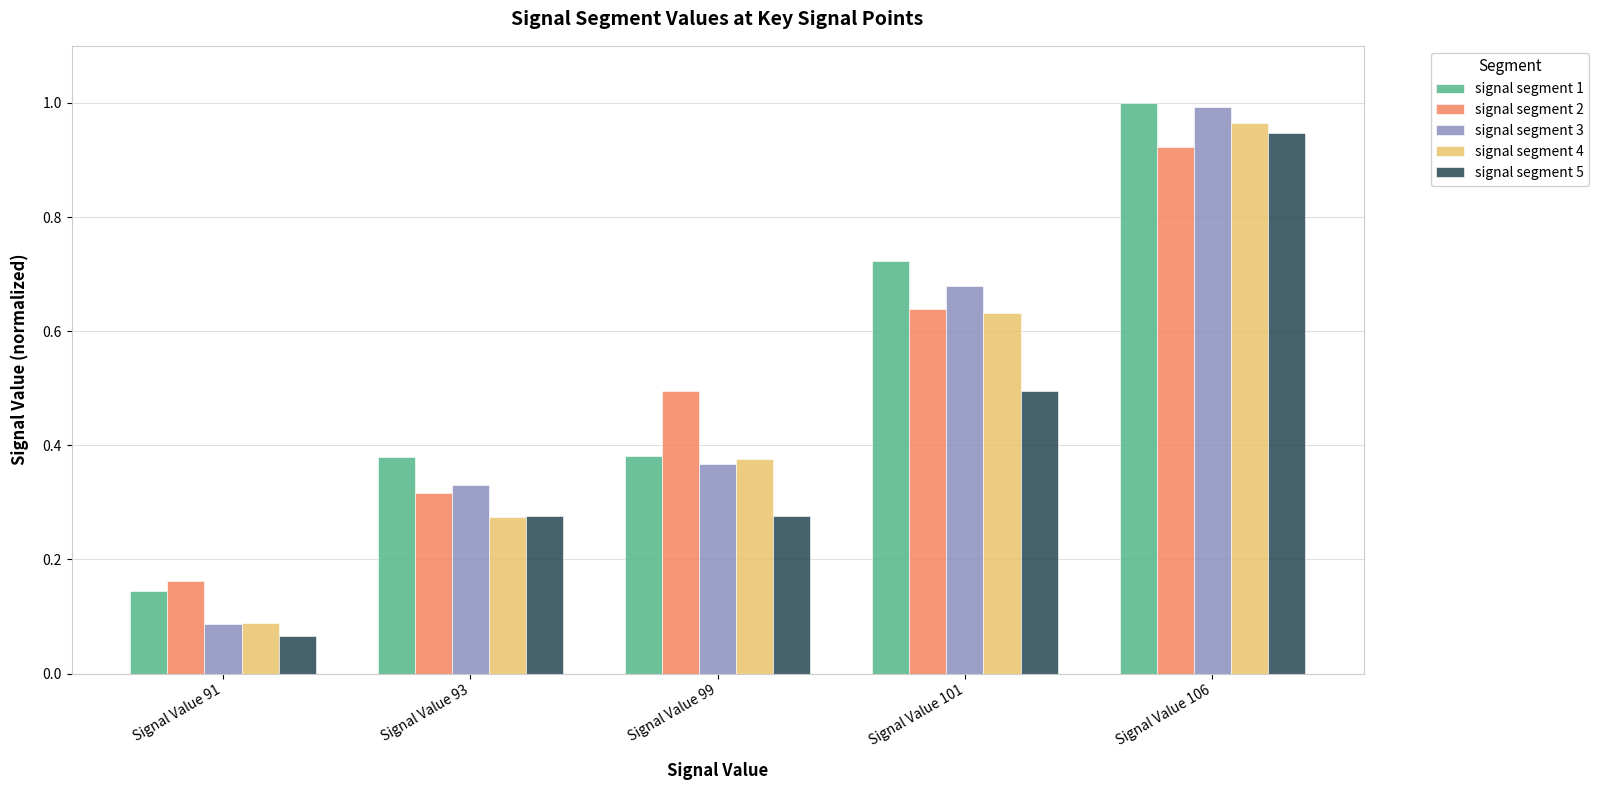

How many distinct data groups are displayed?

5